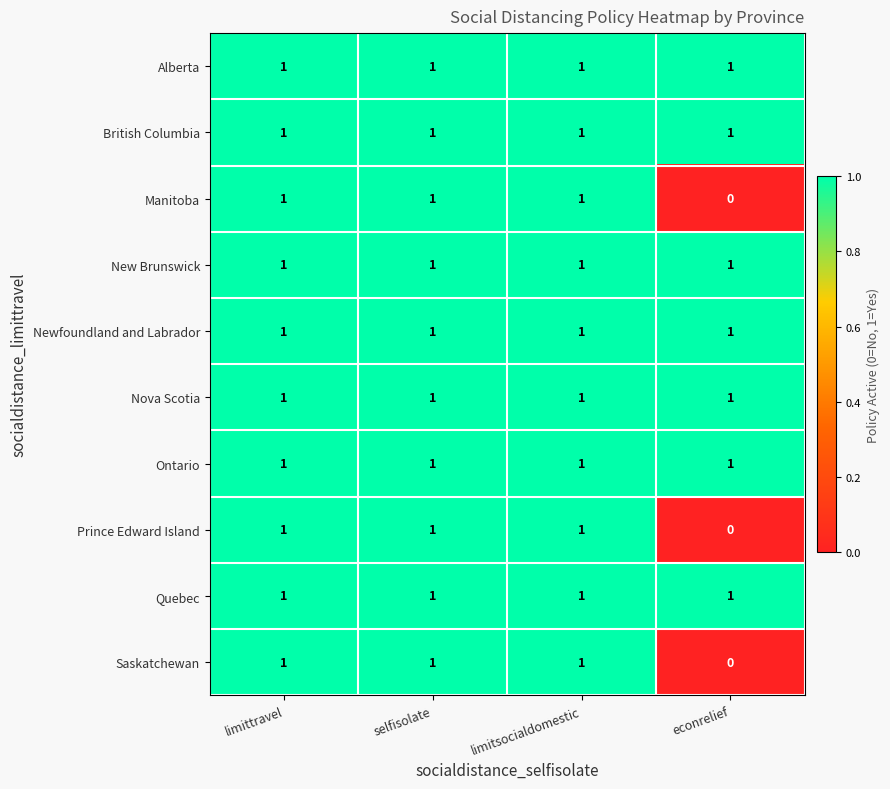

What is the sum of all Quebec values?

4